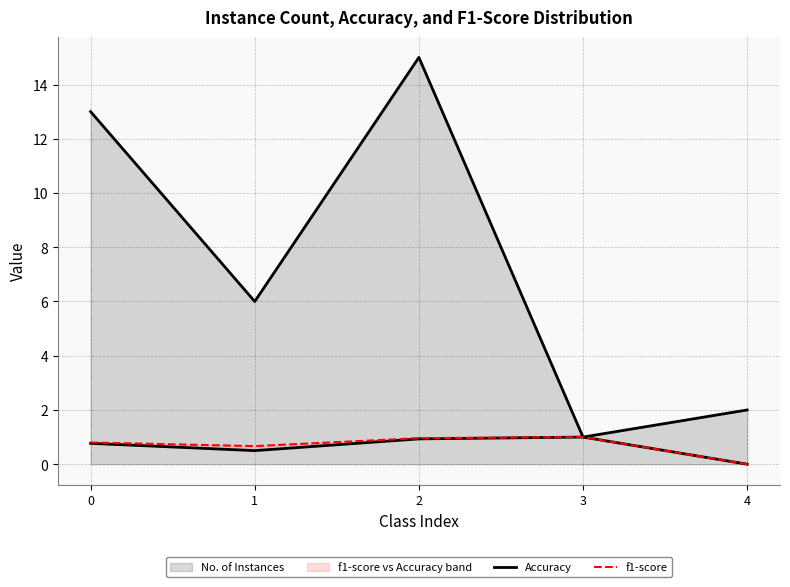

What is the maximum value for Accuracy?

1.0